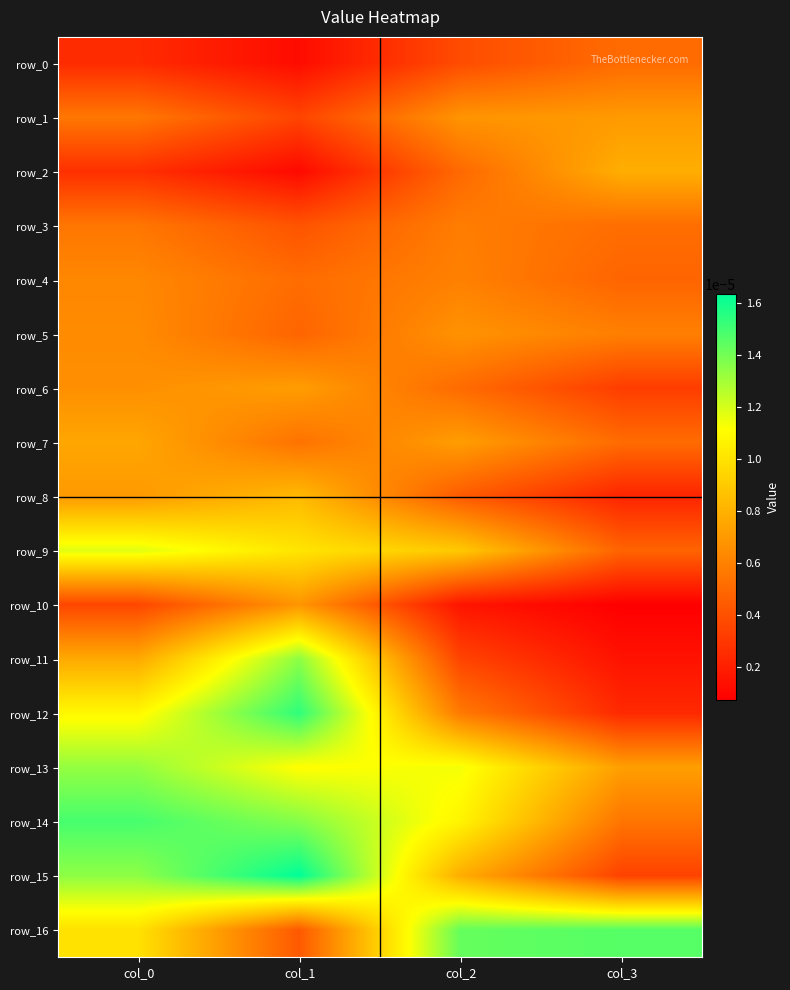

Which has a higher value, col_1 or col_3?

col_3